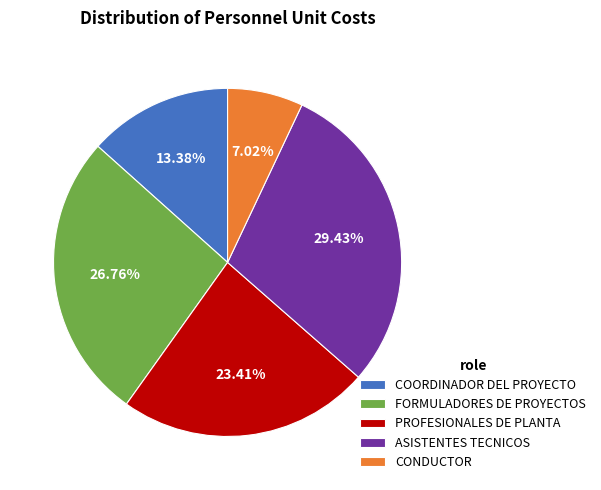

Does CONDUCTOR represent more than half of the total?

No